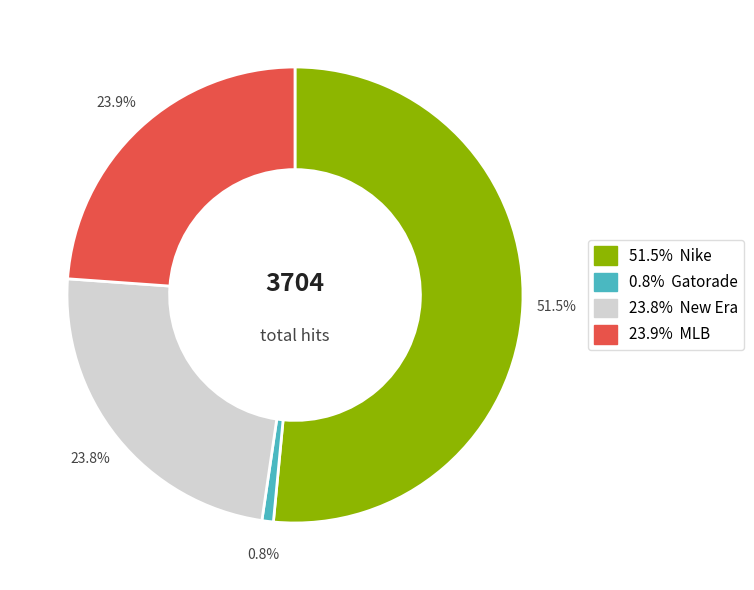

Is there any slice that represents more than half of the pie?

Yes